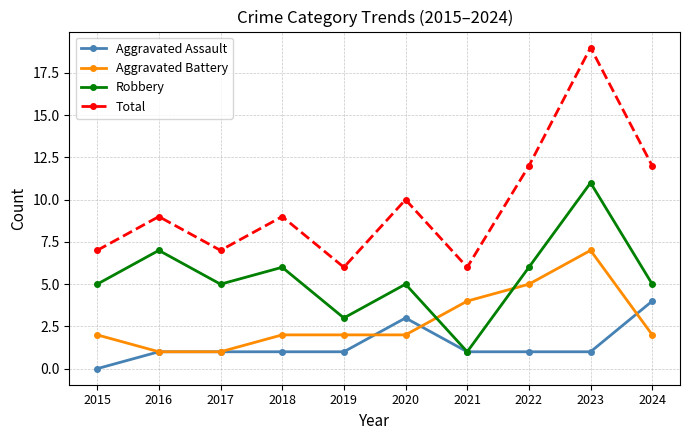

How many Aggravated Assault values are between 1 and 2?

7